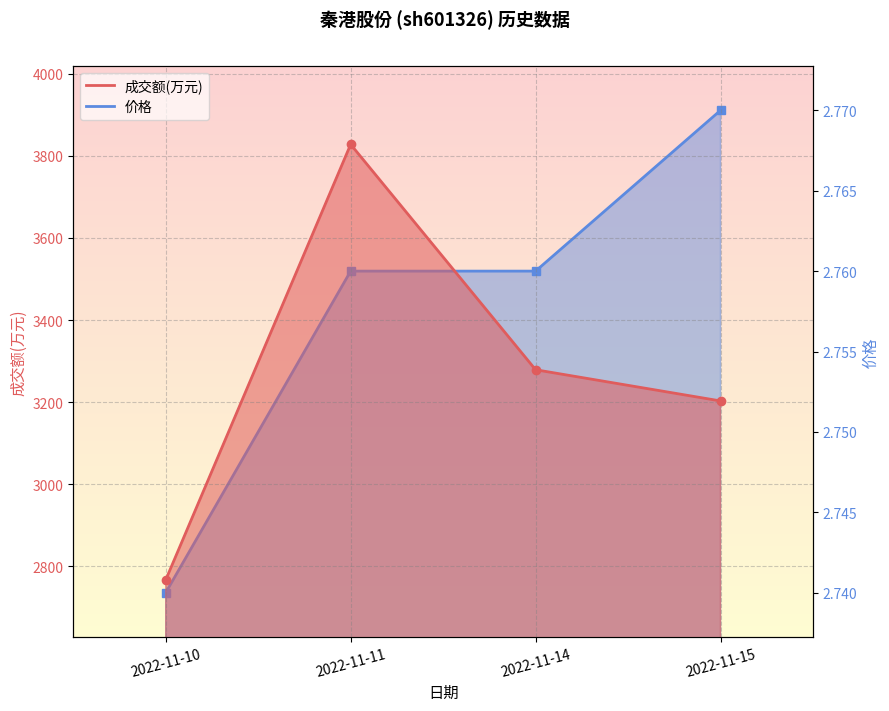

Reading left to right, list all the values displayed in this chart.

成交额(万元): 2767.0	3828.0	3279.0	3203.0
价格: 2.7	2.8	2.8	2.8